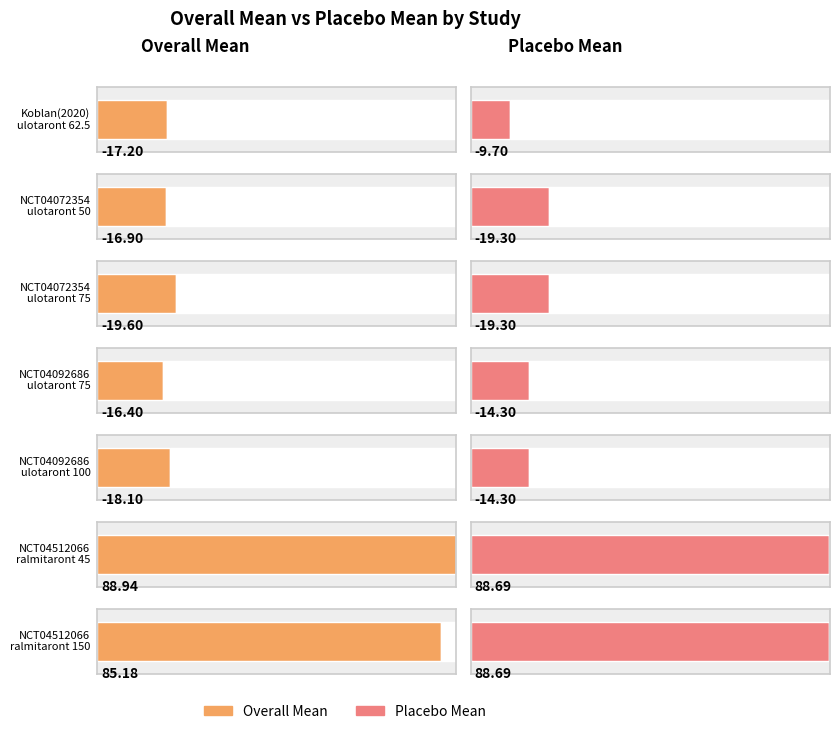

What is the minimum value shown in the chart?

-19.6